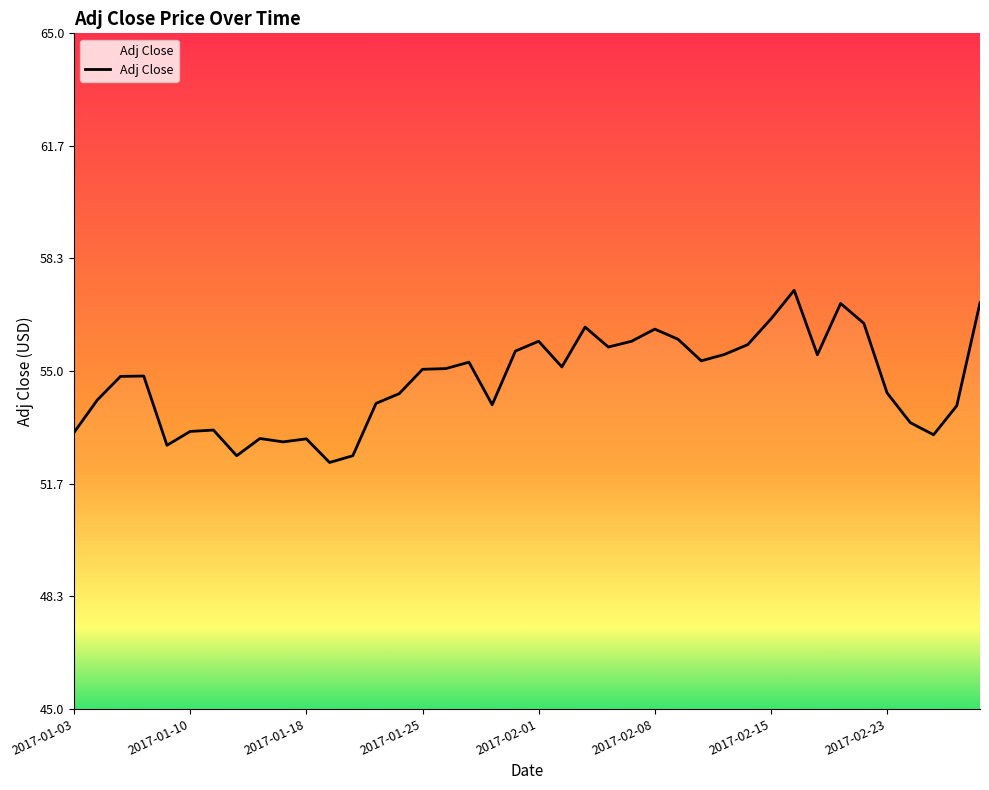

What is the difference between the maximum and minimum values?

5.1